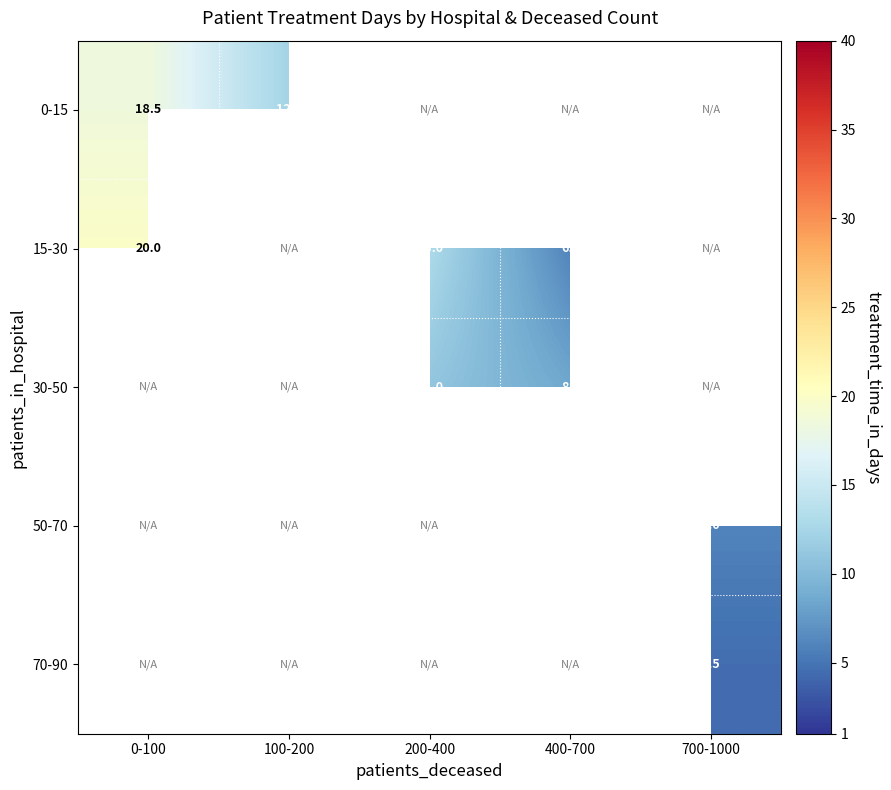

The 0-15 series shows 26.2 at 0-100. True or false?

False